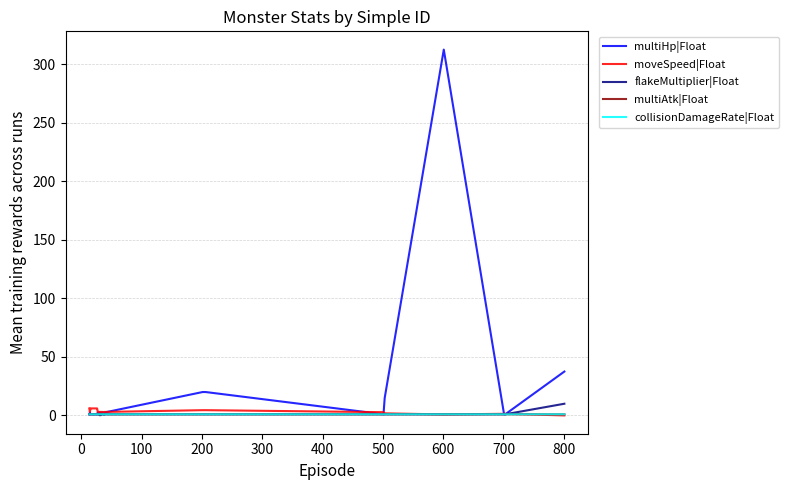

Does the chart have visible grid lines?

Yes